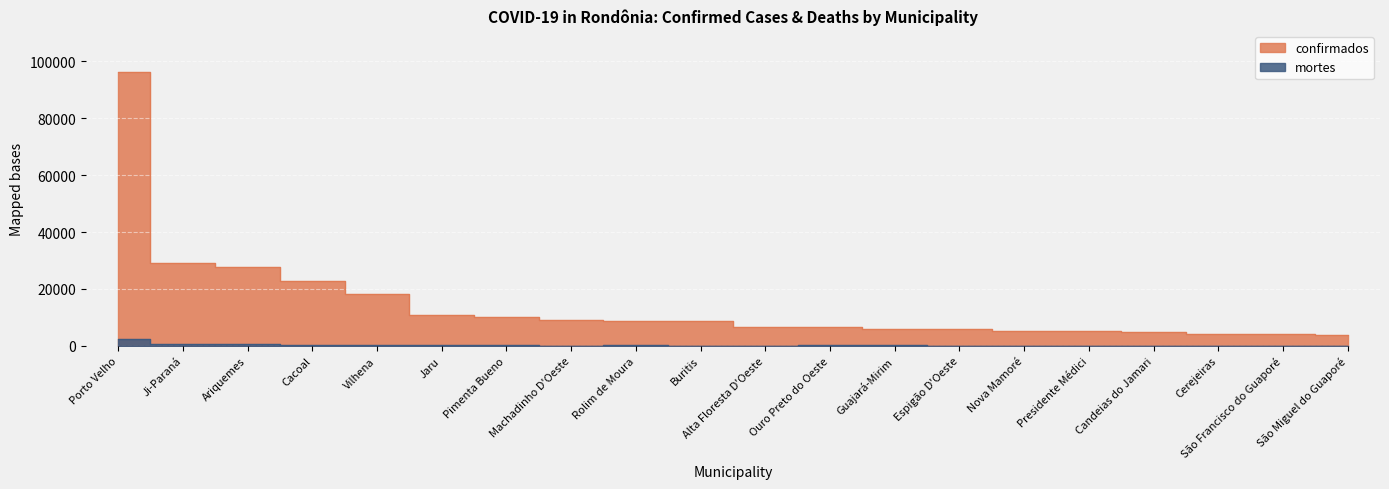

What are all the series names shown in the legend?

confirmados, mortes